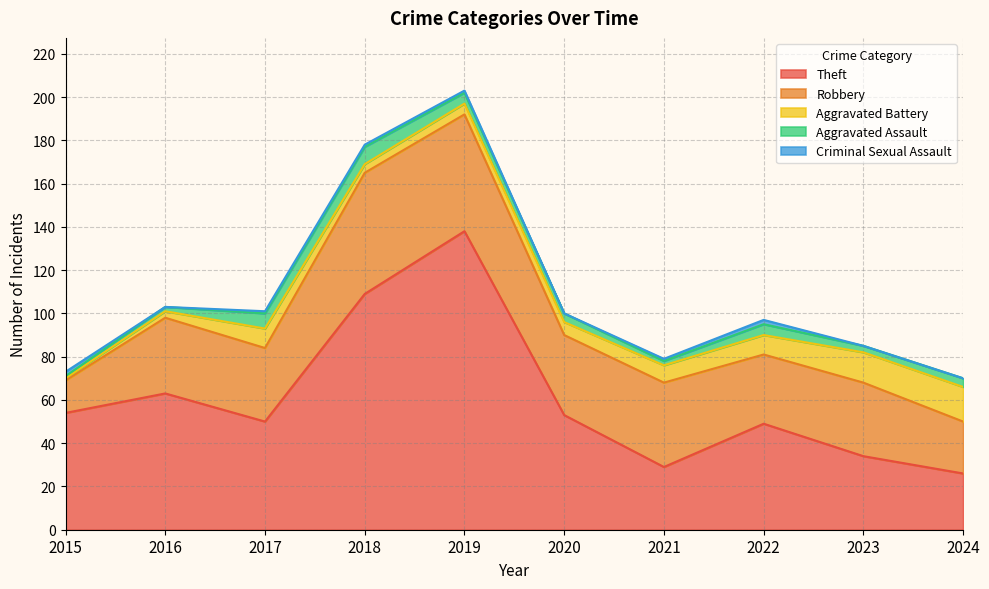

At which label does Aggravated Battery first exceed 8?

2017